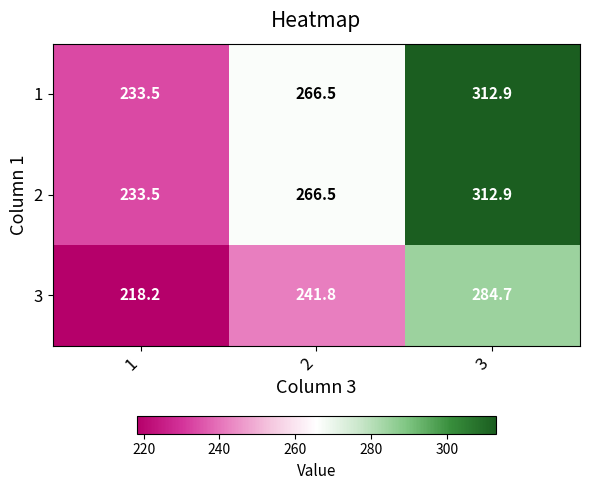

Is it true that 2 equals 445.6 at 3?

False